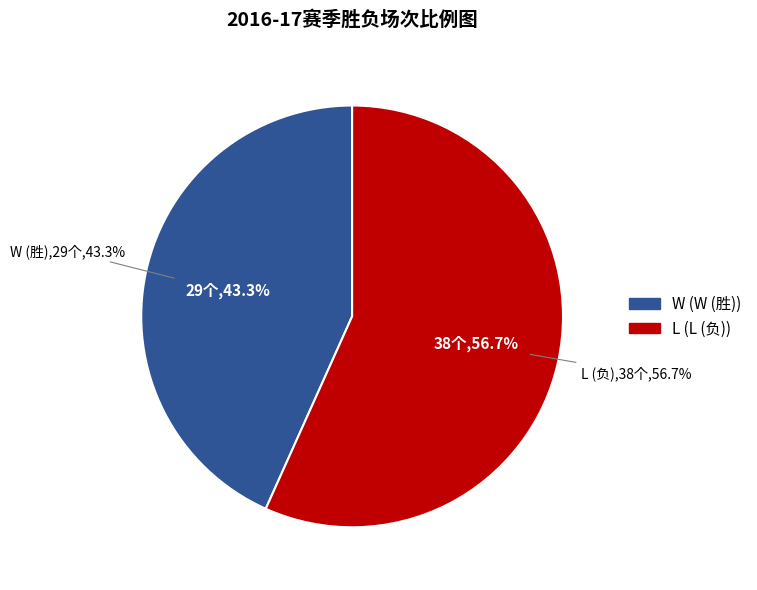

To the nearest percent, what is the combined percentage of W and L?

100%